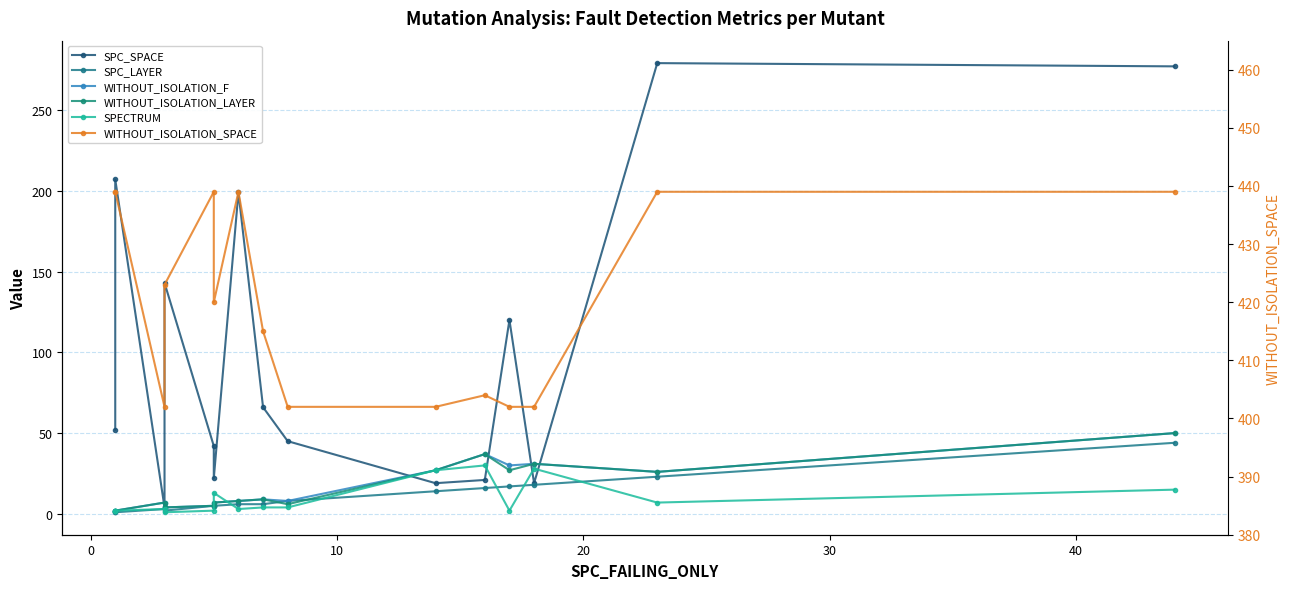

Rank the series by their maximum value, from lowest to highest.

SPECTRUM, SPC_LAYER, WITHOUT_ISOLATION_F, WITHOUT_ISOLATION_LAYER, SPC_SPACE, WITHOUT_ISOLATION_SPACE